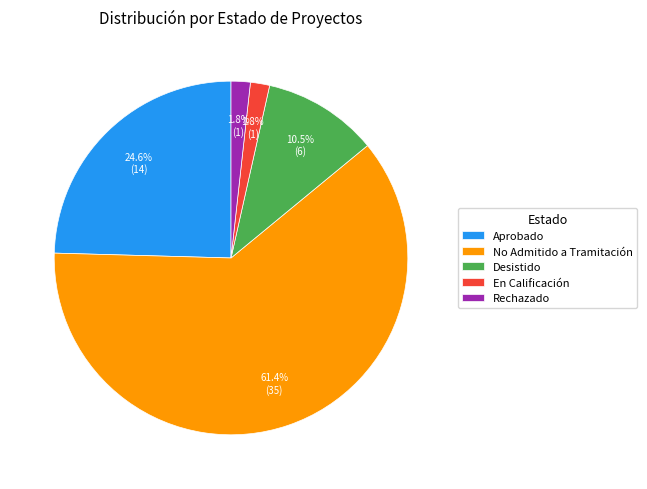

Which category has the biggest portion of the pie?

No Admitido a Tramitación